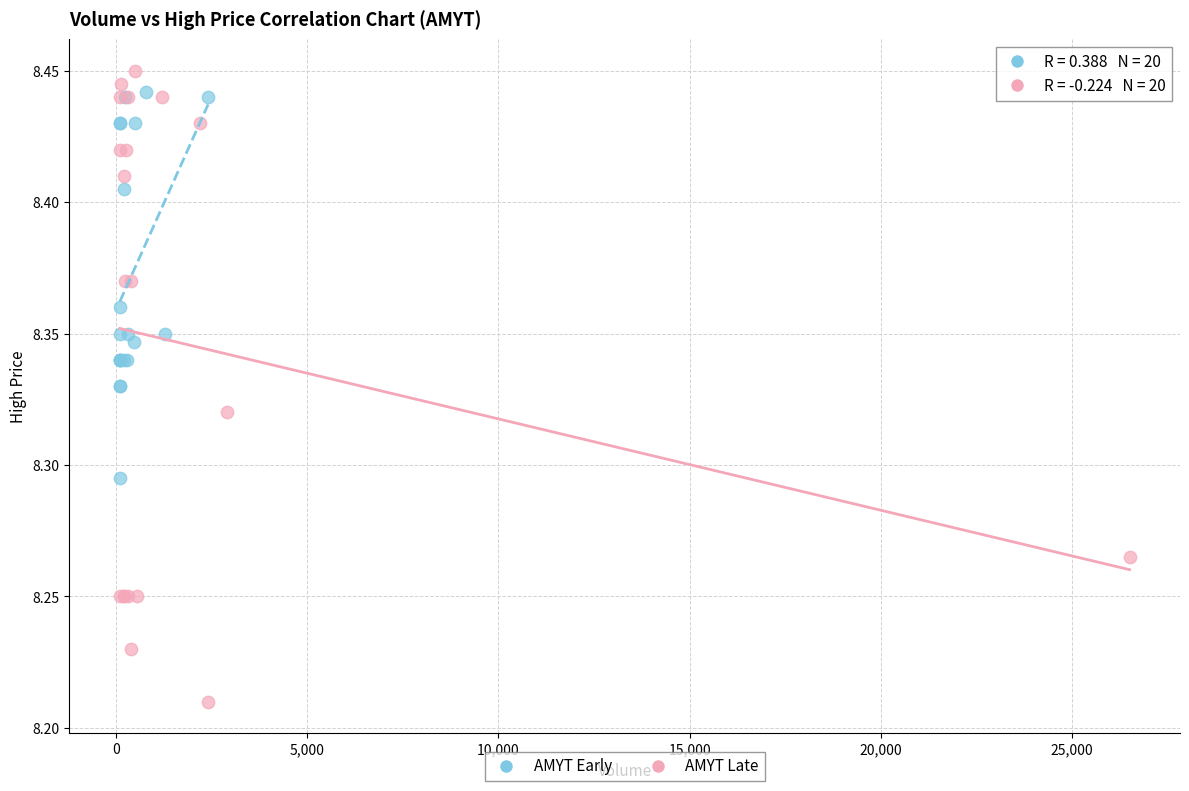

What are all the series names shown in the legend?

AMYT Early, AMYT Late